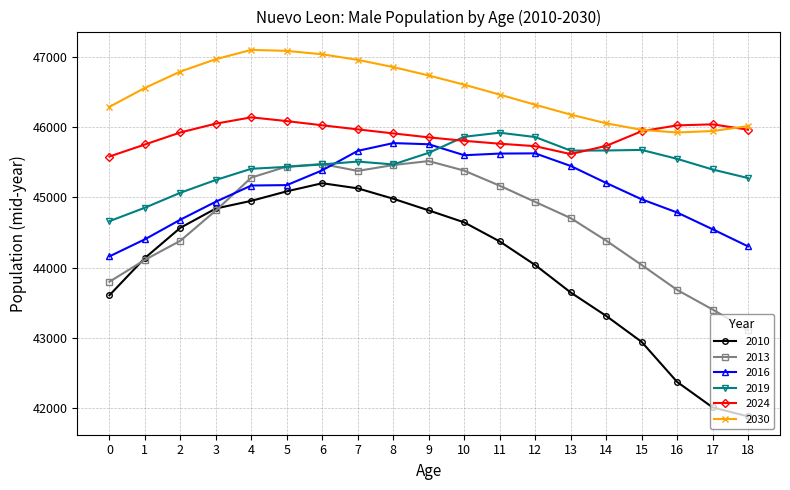

What is the spread (max minus min) of values at 3?

2154.4